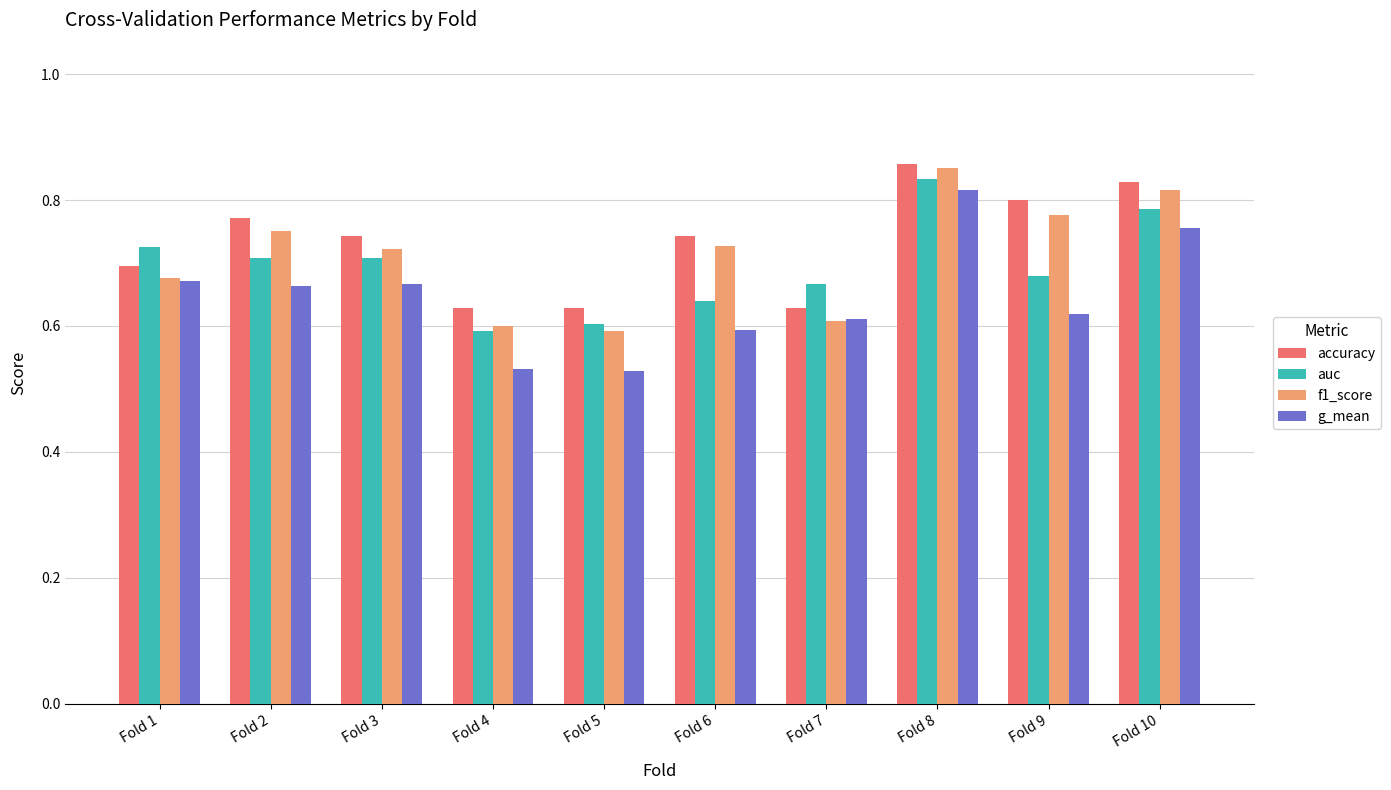

How many g_mean values are between 0 and 1?

10